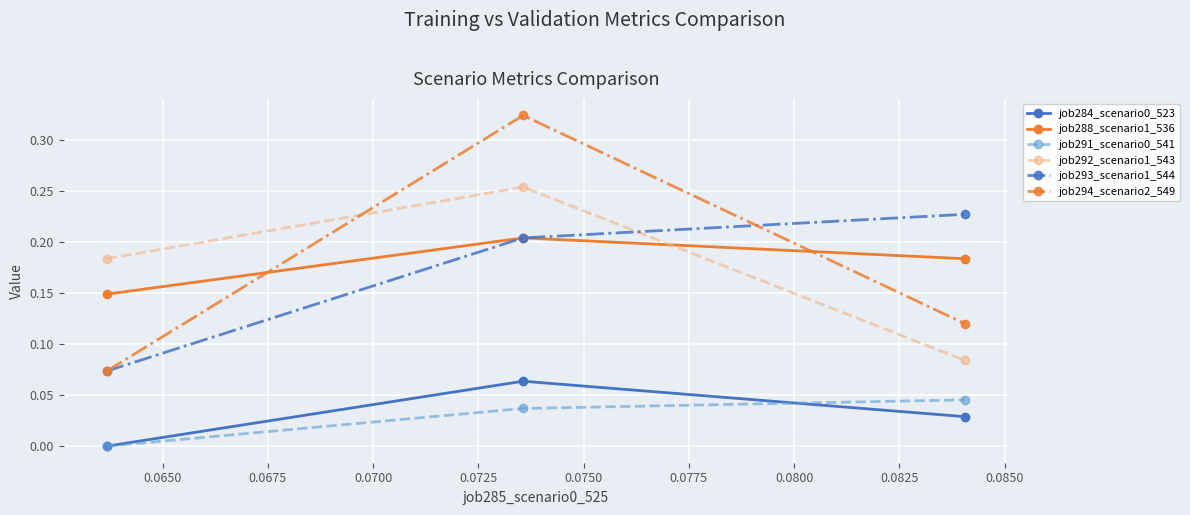

Which series has the largest range (max minus min)?

job294_scenario2_549